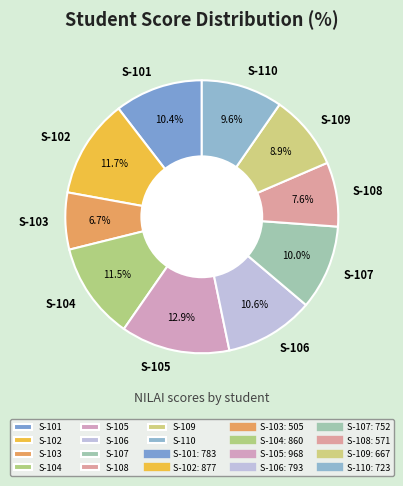

Is there any slice that represents more than half of the pie?

No